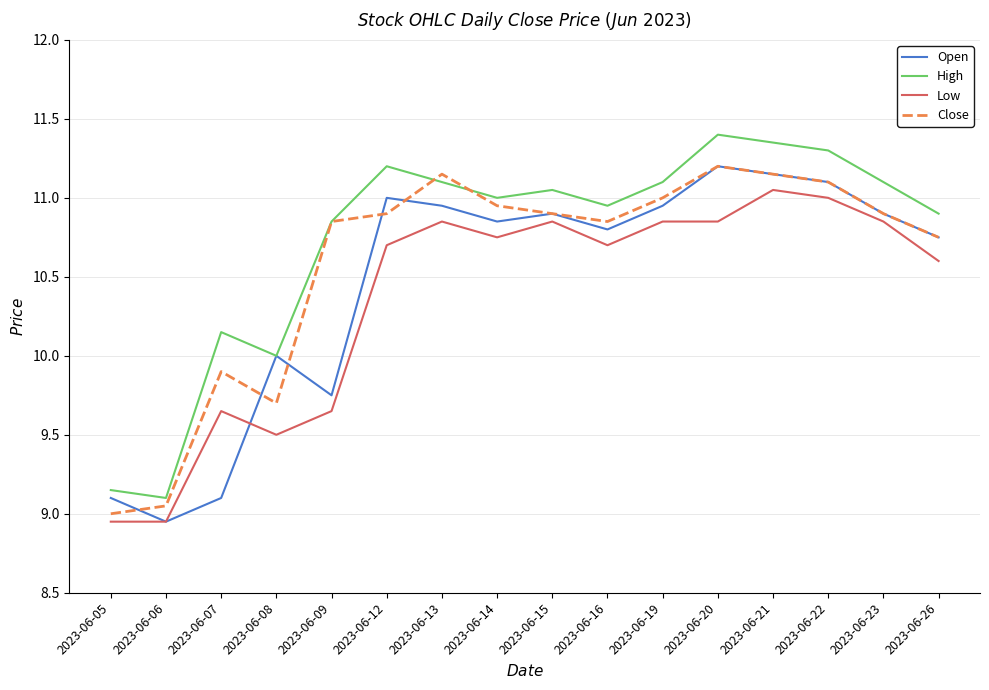

Between 2023-06-06 and 2023-06-22, which series saw the biggest shift?

High